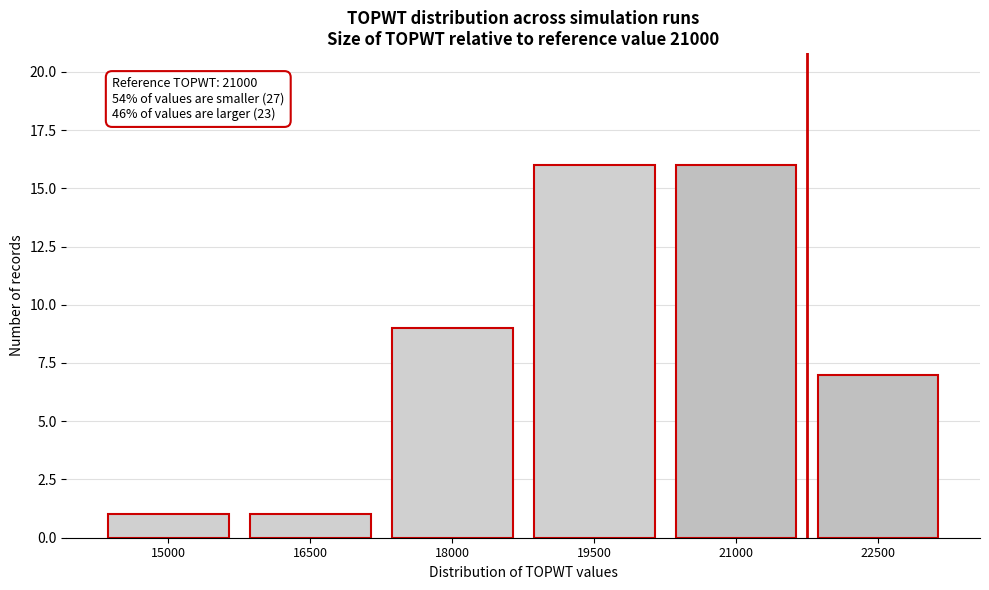

Reading left to right, transcribe all the data shown in this chart.

15000=1	16500=1	18000=9	19500=16	21000=16	22500=7